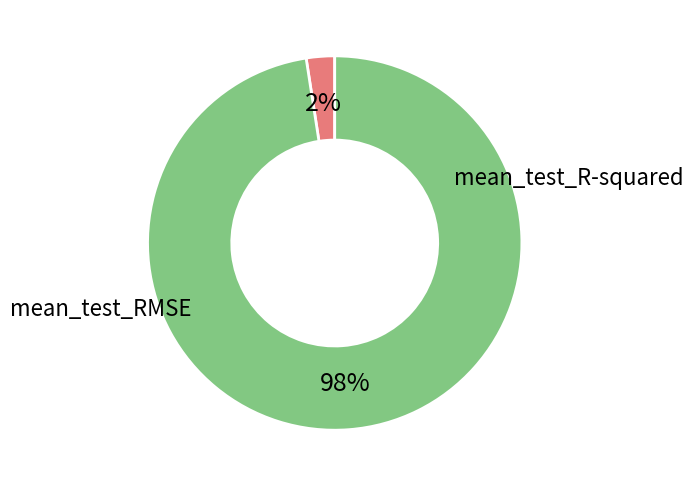

Do mean_test_R-squared and mean_test_RMSE together represent more than half of the pie?

Yes